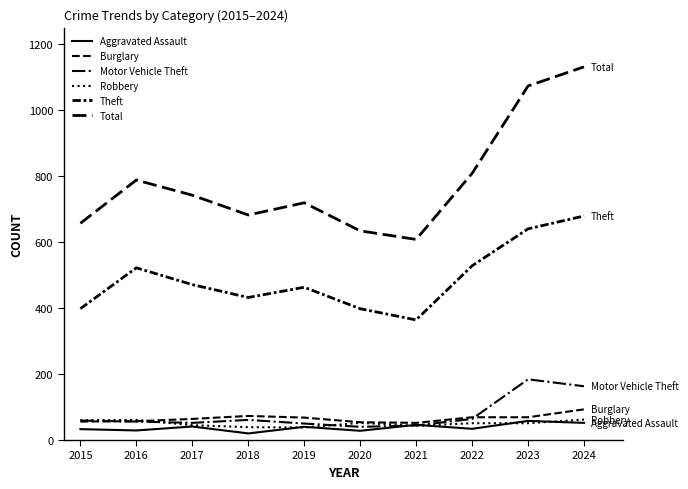

Does the chart have visible grid lines?

No